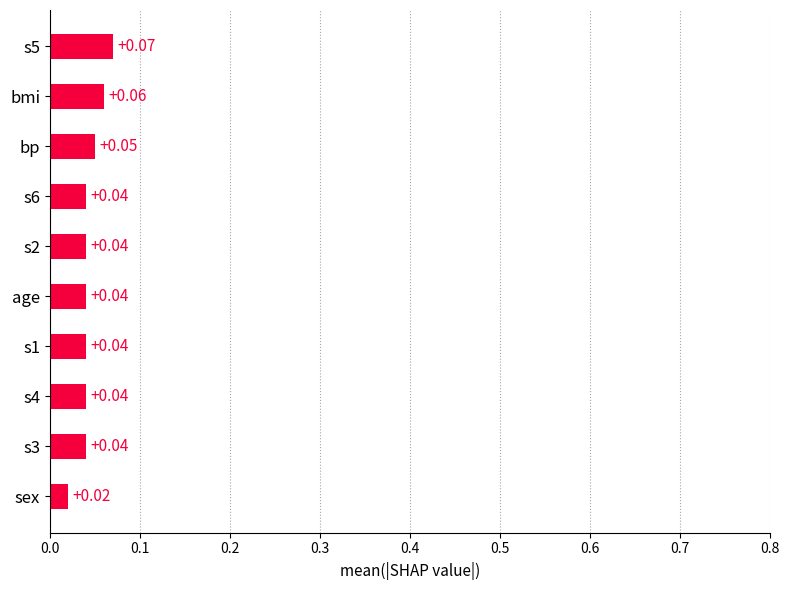

What is the sum of all values?

0.4